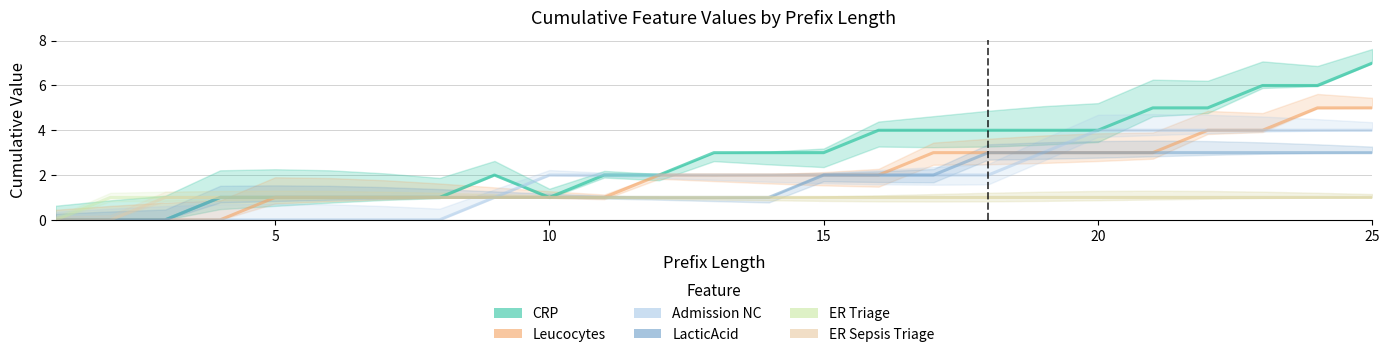

What is the average value of the Admission NC series?

2